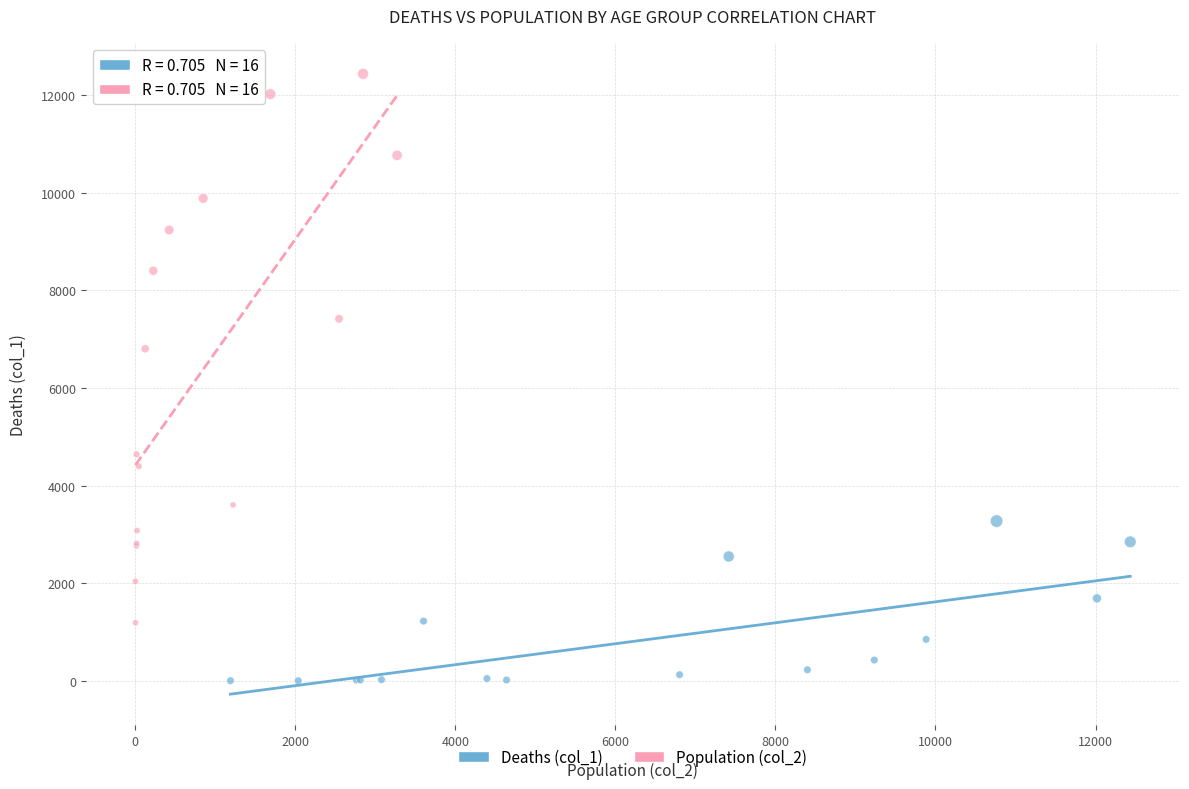

Which series has the largest Y range (max minus min)?

Population (col_2)